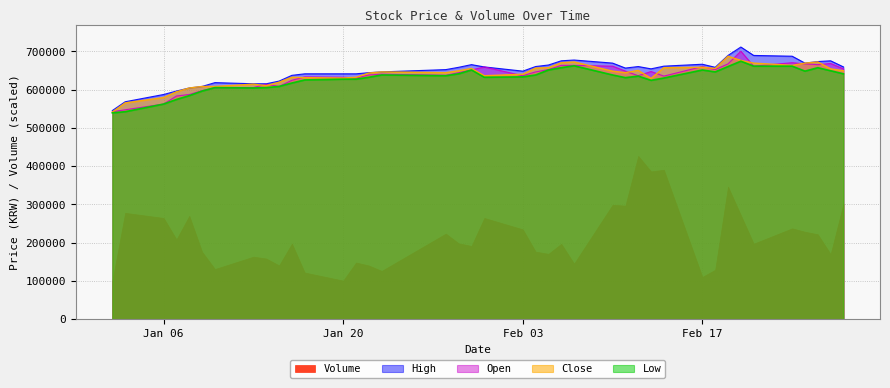

What is the maximum value for Open?

700000.0